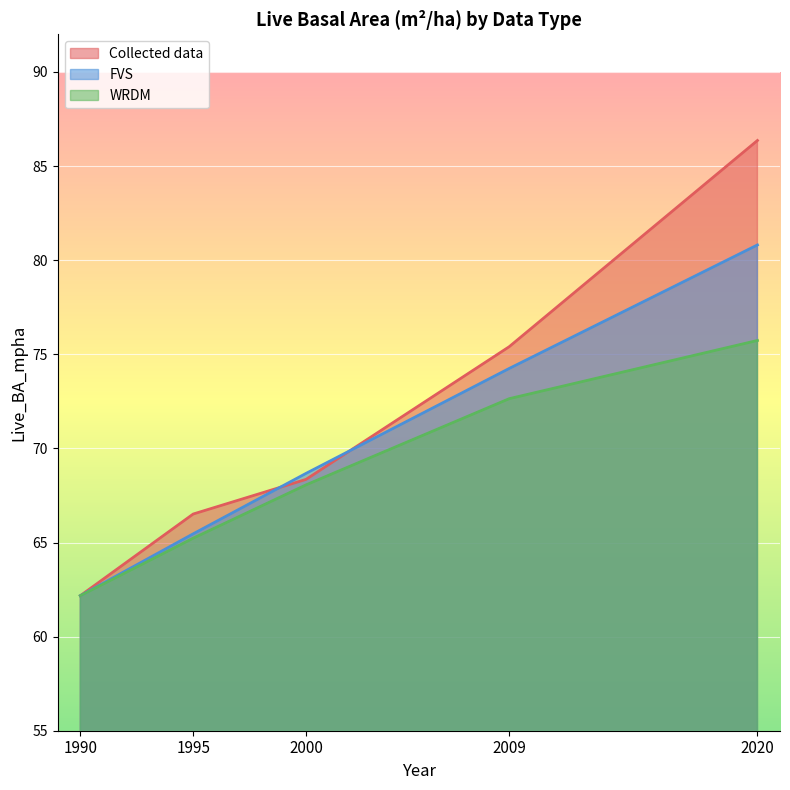

Is it true that Collected data equals 101.6 at 1990?

False